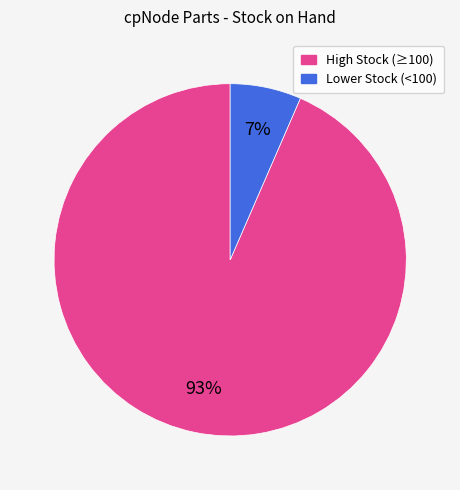

Does any single category account for the majority?

Yes